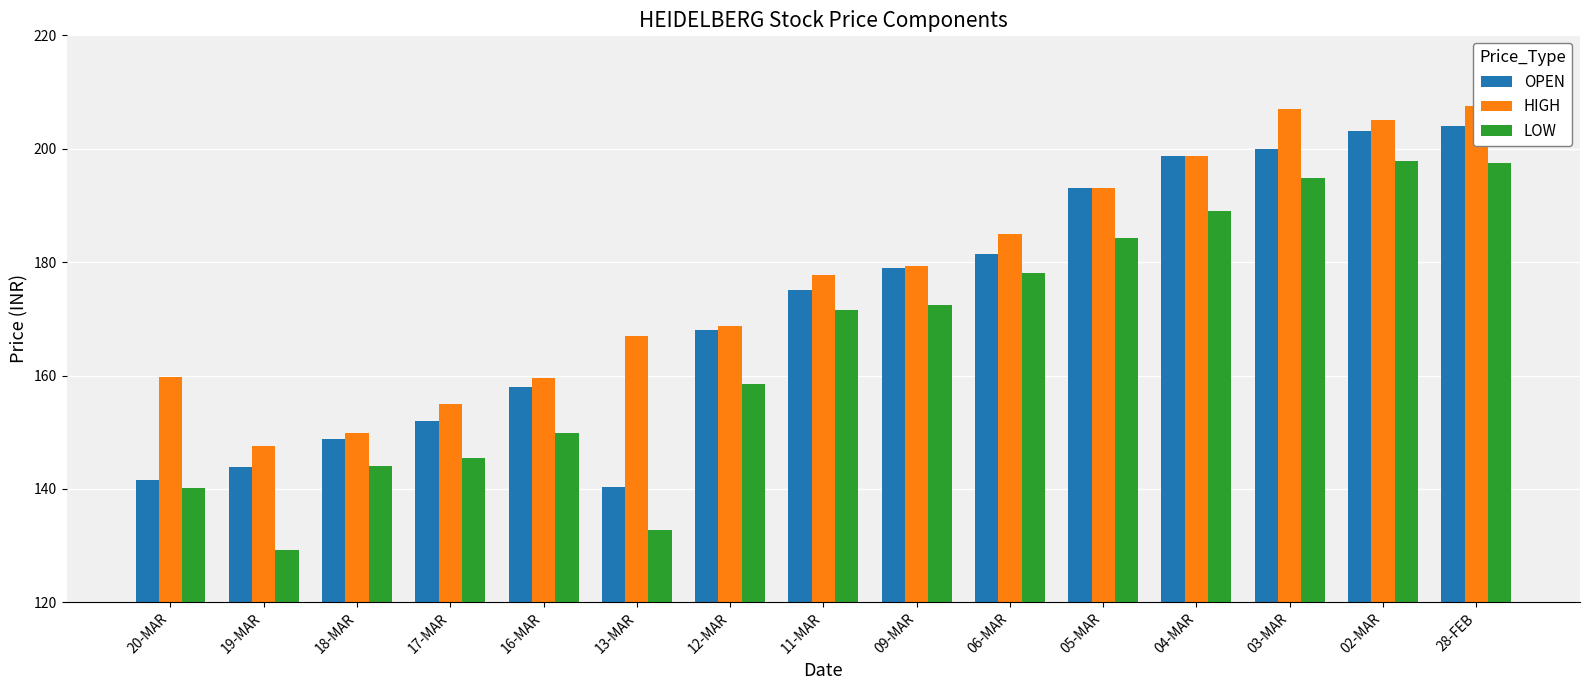

Rank the categories by OPEN value from highest to lowest.

28-FEB, 02-MAR, 03-MAR, 04-MAR, 05-MAR, 06-MAR, 09-MAR, 11-MAR, 12-MAR, 16-MAR, 17-MAR, 18-MAR, 19-MAR, 20-MAR, 13-MAR